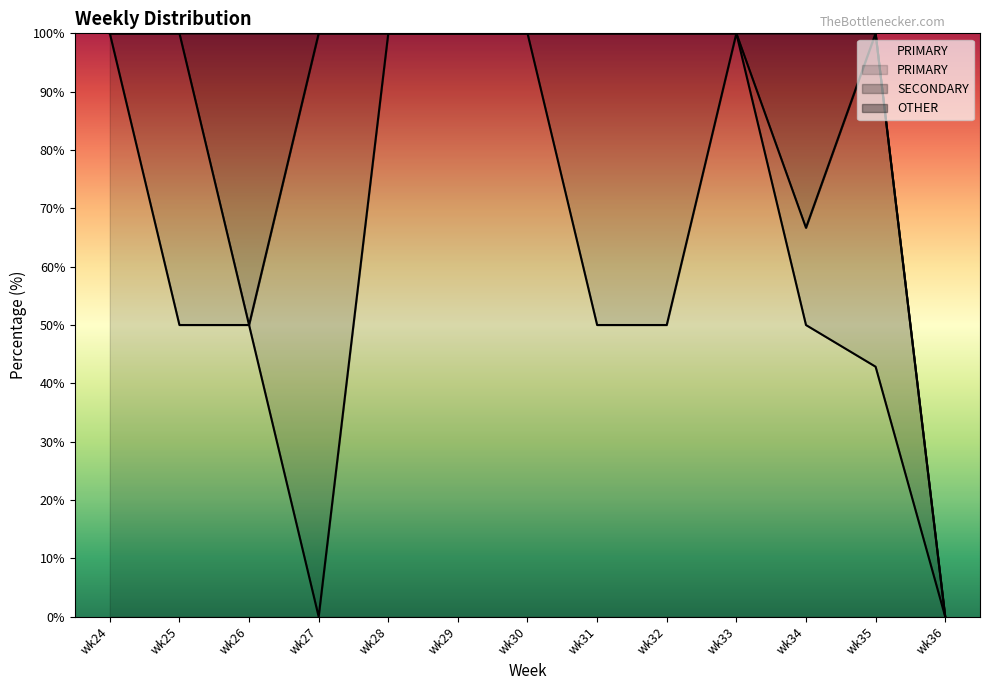

What is the value of the SECONDARY point at the 4th from the left?

100.0